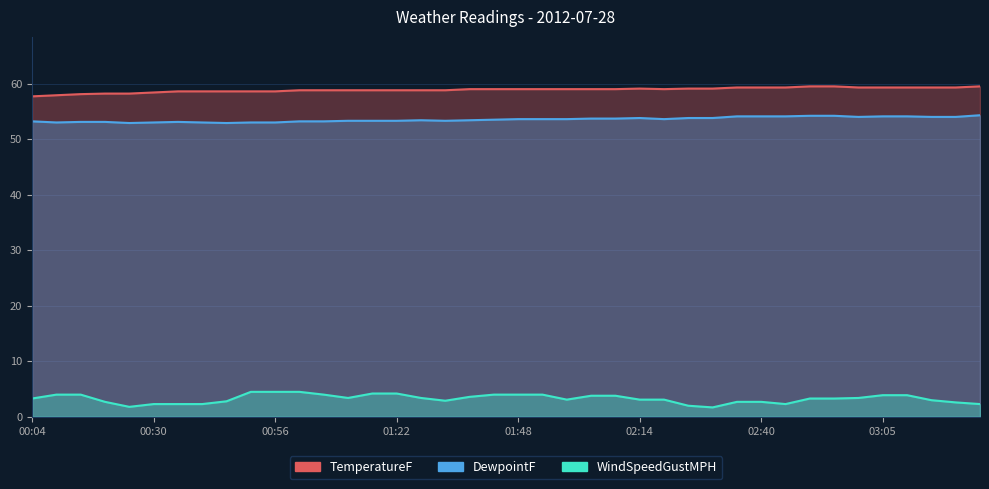

Reading left to right, list all the values displayed in this chart.

TemperatureF: 57.7	57.9	58.1	58.2	58.2	58.4	58.6	58.6	58.6	58.6	58.6	58.8	58.8	58.8	58.8	58.8	58.8	58.8	59.0	59.0	59.0	59.0	59.0	59.0	59.0	59.1	59.0	59.1	59.1	59.3	59.3	59.3	59.5	59.5	59.3	59.3	59.3	59.3	59.3	59.5
DewpointF: 53.2	53.0	53.1	53.1	52.9	53.0	53.1	53.0	52.9	53.0	53.0	53.2	53.2	53.3	53.3	53.3	53.4	53.3	53.4	53.5	53.6	53.6	53.6	53.7	53.7	53.8	53.6	53.8	53.8	54.1	54.1	54.1	54.2	54.2	54.0	54.1	54.1	54.0	54.0	54.3
WindSpeedGustMPH: 3.3	4.0	4.0	2.7	1.8	2.3	2.3	2.3	2.8	4.5	4.5	4.5	4.0	3.4	4.2	4.2	3.4	2.9	3.6	4.0	4.0	4.0	3.1	3.8	3.8	3.1	3.1	2.0	1.7	2.7	2.7	2.3	3.3	3.3	3.4	3.9	3.9	3.0	2.6	2.3